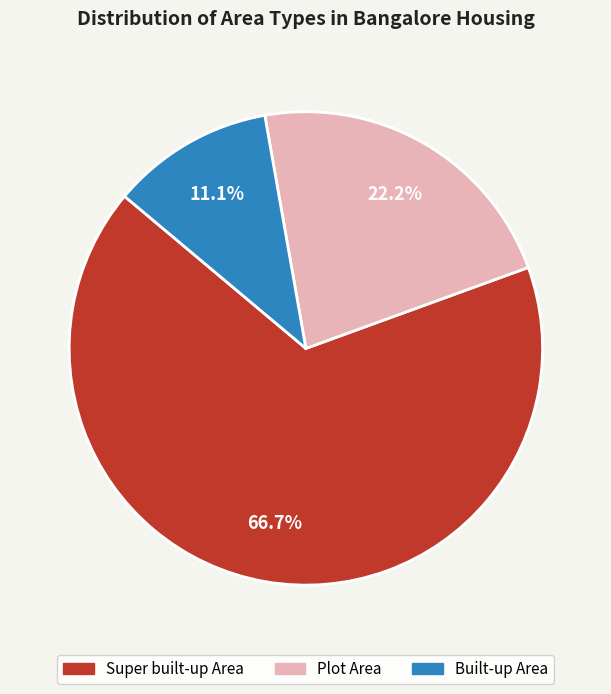

To the nearest percent, what is the difference between the largest and smallest slice percentages?

56%